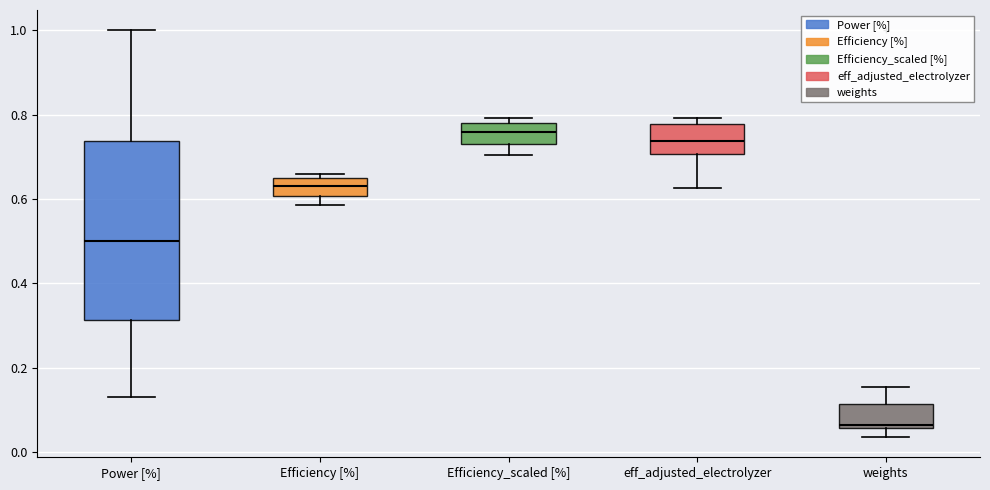

Which box is the tallest, from its lower edge to its upper edge?

Power [%]